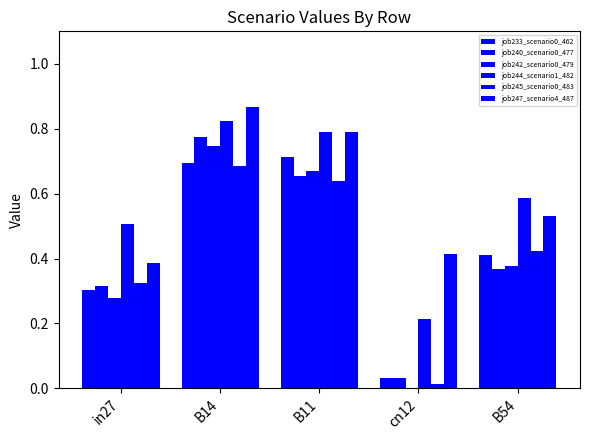

What position from the left is in27?

1